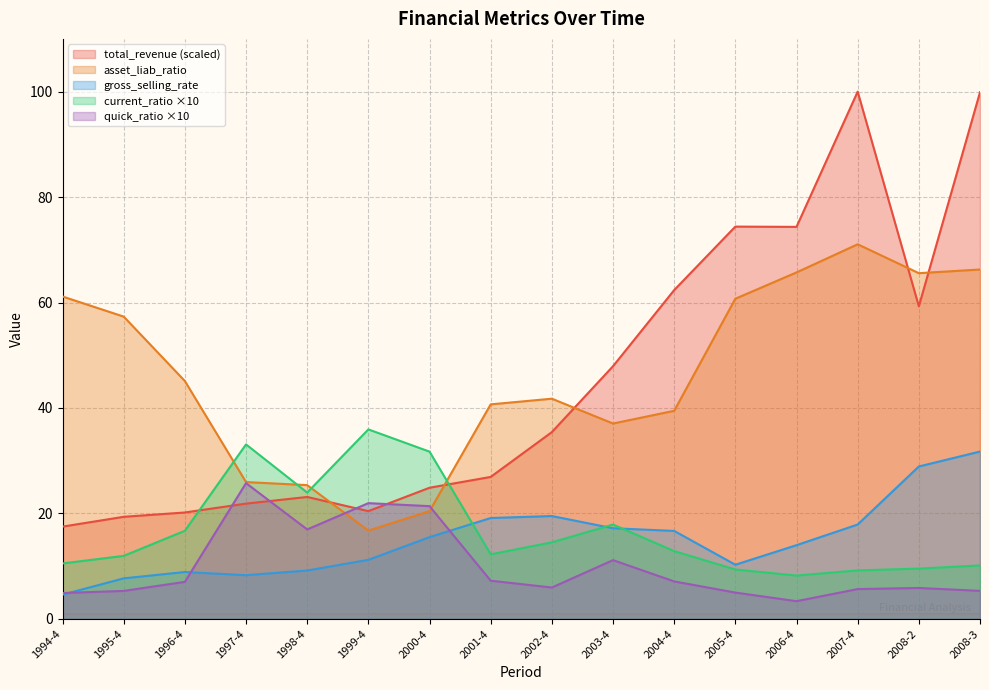

True or false: gross_selling_rate has a value of 3.6 at 1996-4.

False